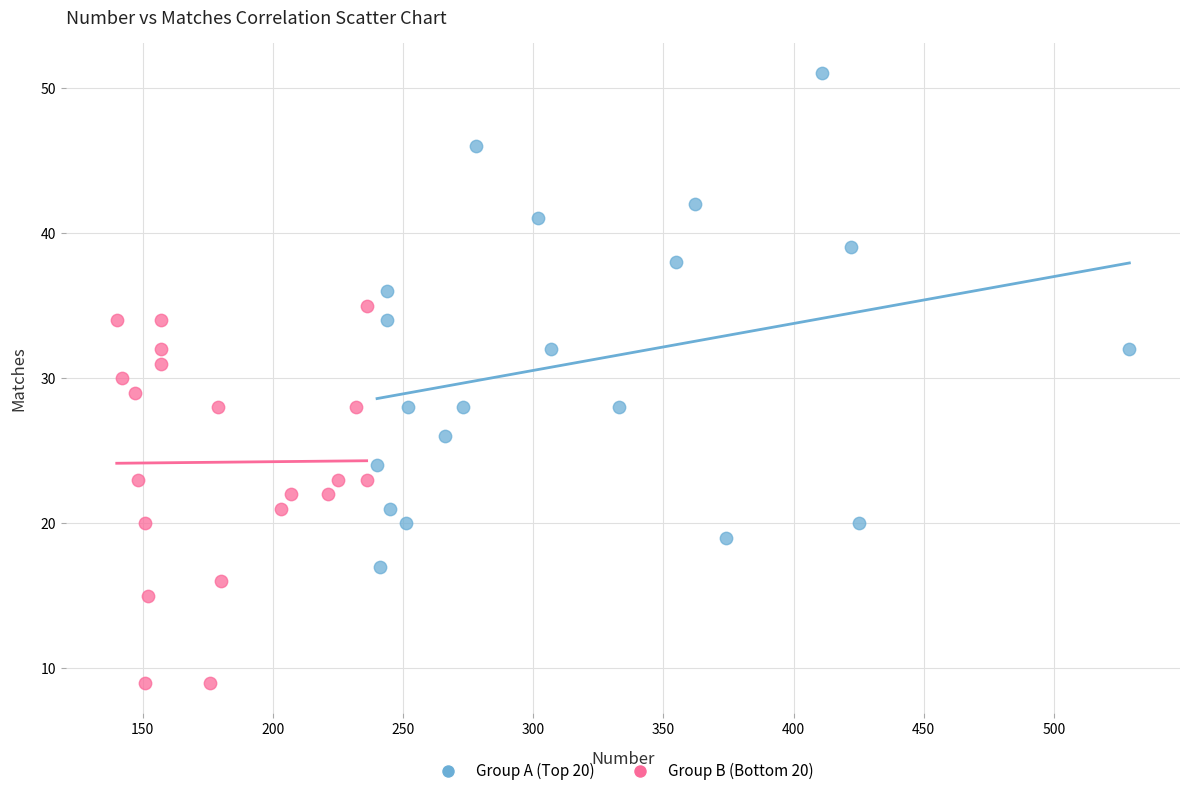

Which series contains the highest Y value?

Group A (Top 20)